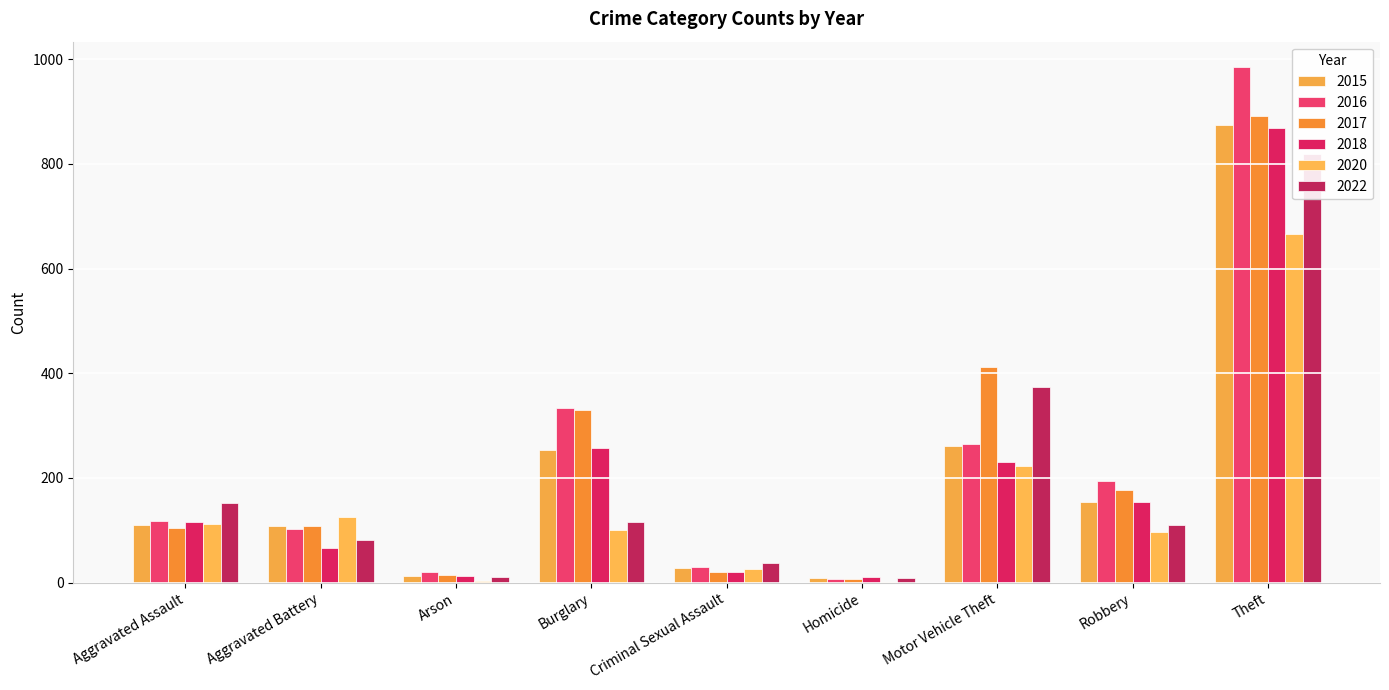

Which category has the highest value in the 2016 series?

Theft